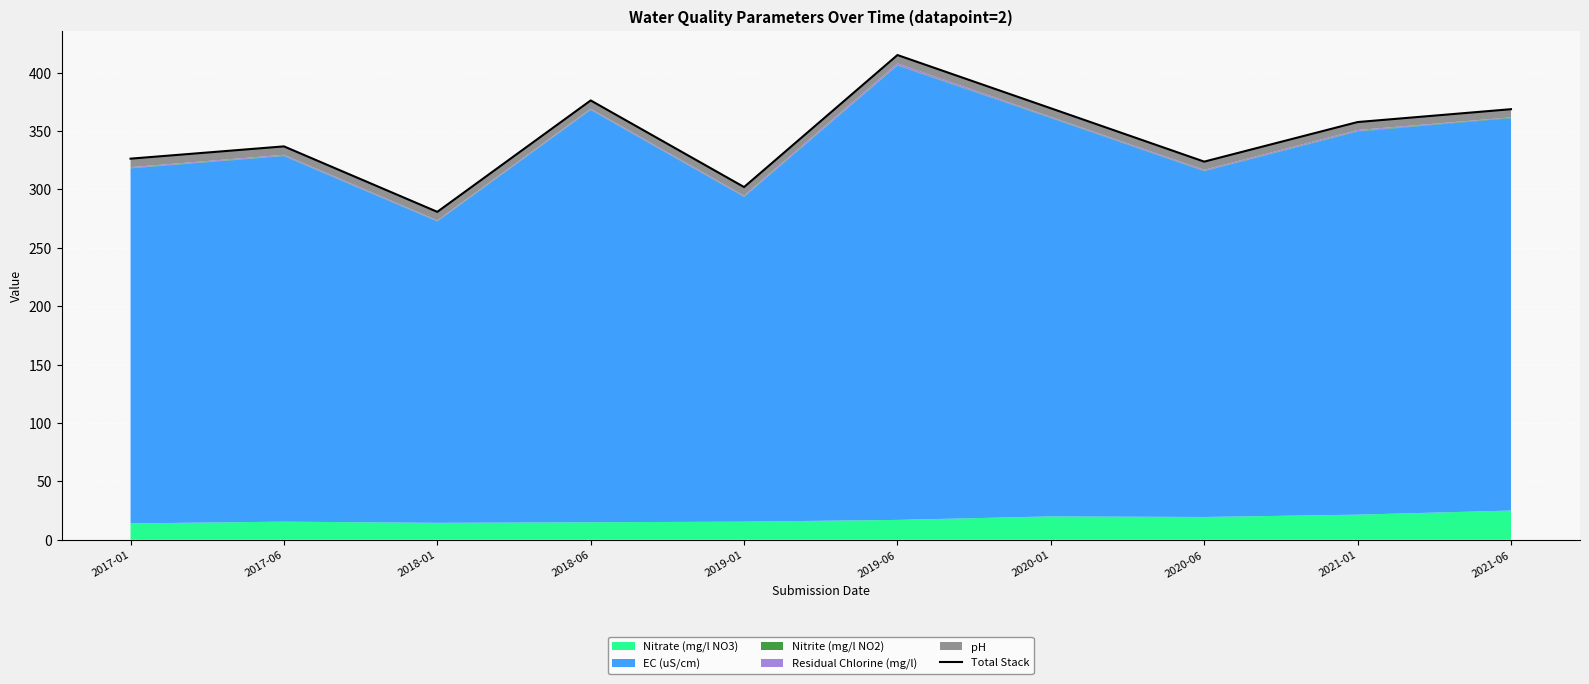

Between 2018-06 and 2020-06, which is larger?

2018-06